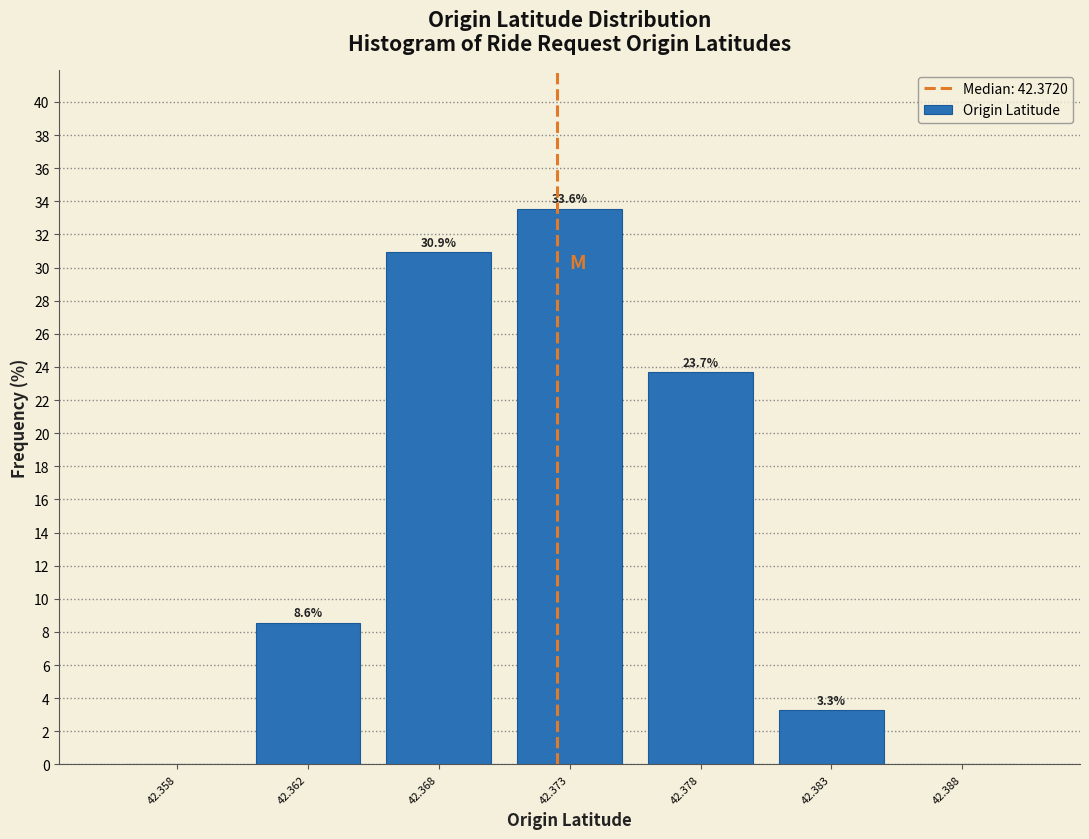

Reading left to right, extract all data points from this chart.

42.358=0.0	42.362=8.6	42.368=30.9	42.373=33.6	42.378=23.7	42.383=3.3	42.388=0.0